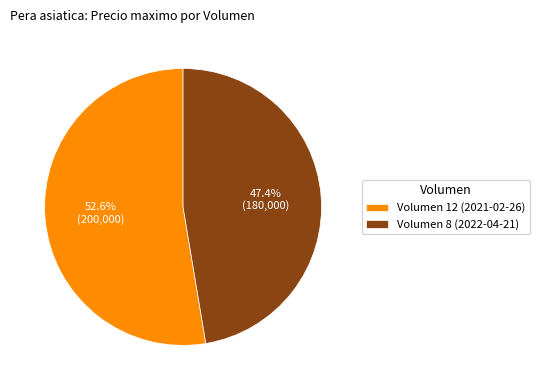

Which has a higher value, Volumen 12 (2021-02-26) or Volumen 8 (2022-04-21)?

Volumen 12 (2021-02-26)